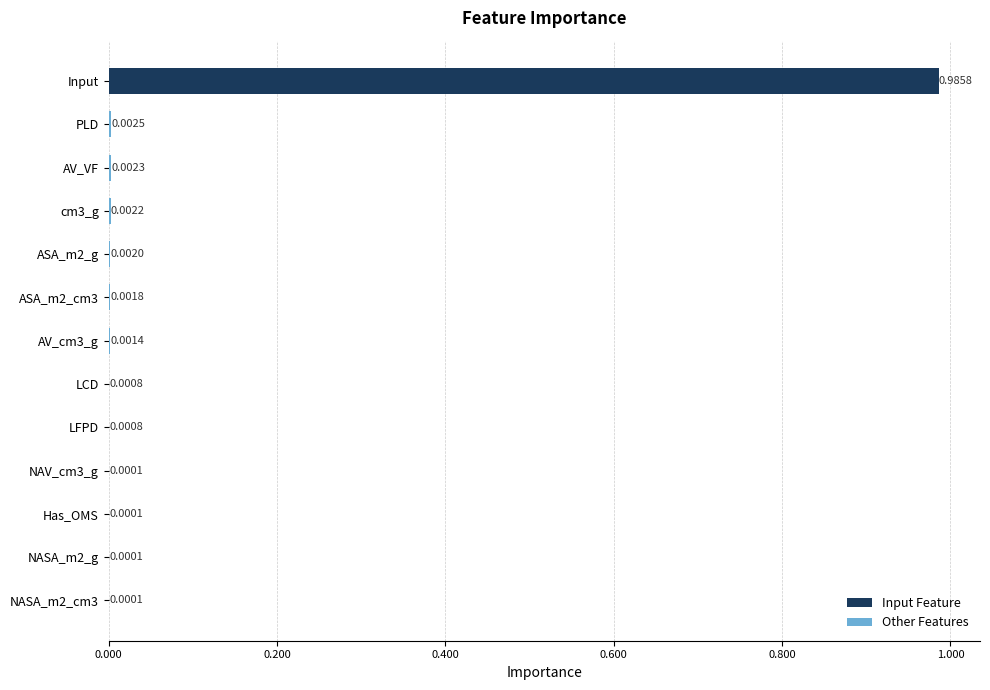

Which category has the highest value in the Other Features series?

PLD